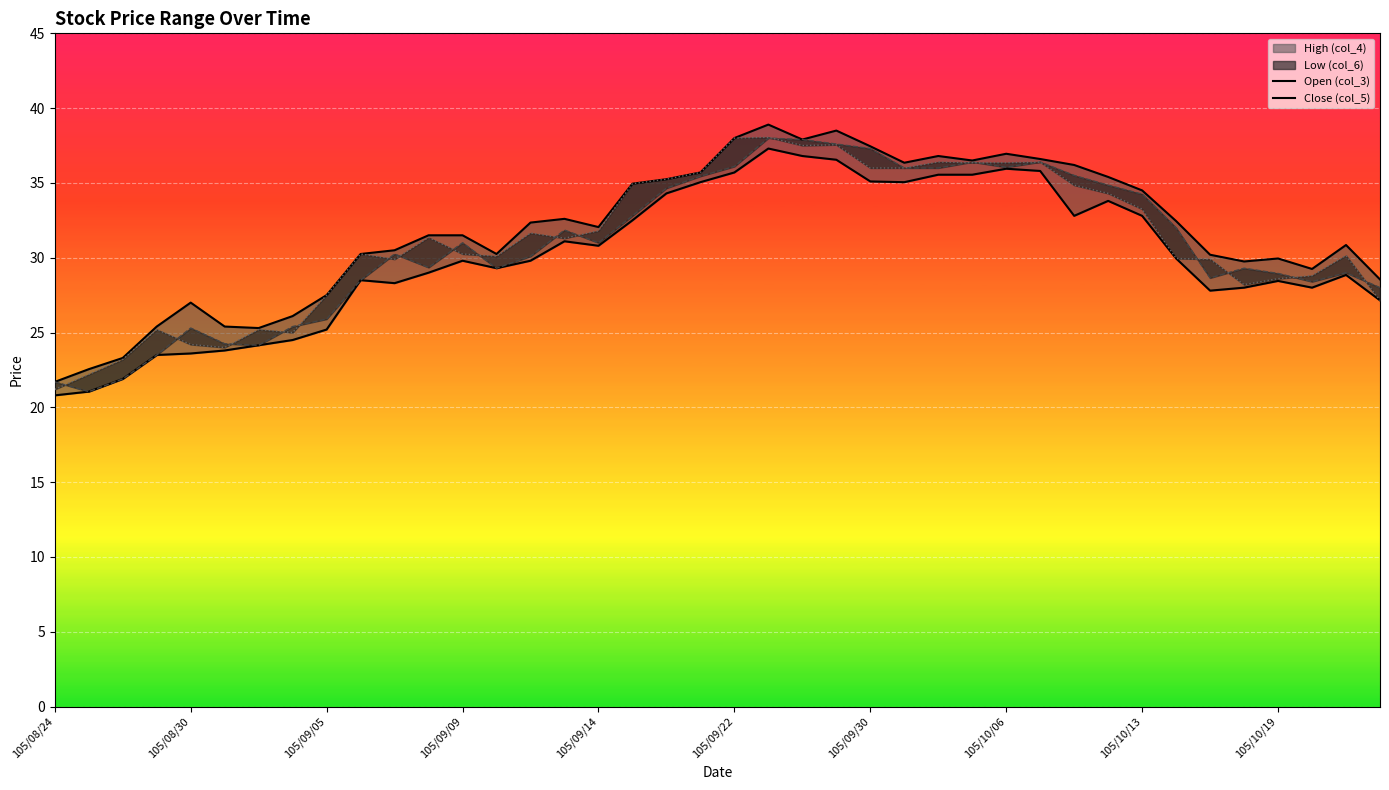

True or false: Close (col_5) and Open (col_3) cross at least once.

False